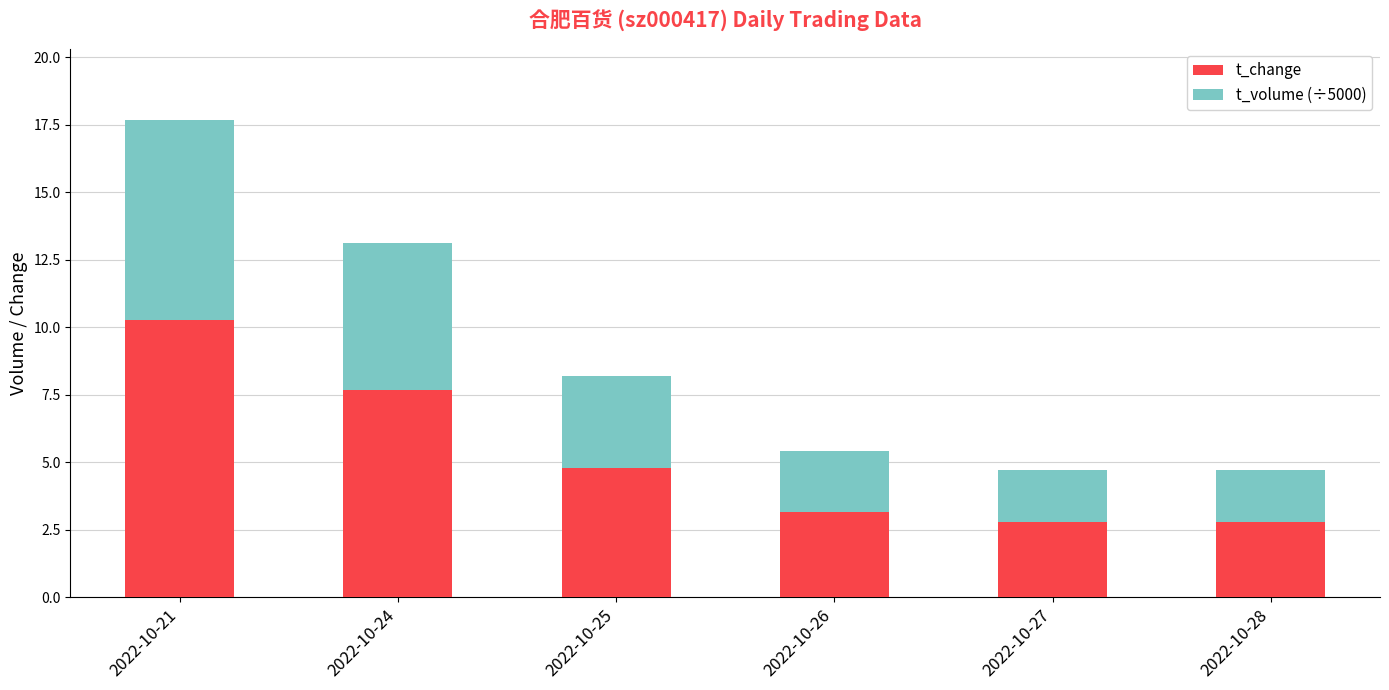

Reading left to right, transcribe the values for t_change.

2022-10-21=10.3	2022-10-24=7.7	2022-10-25=4.8	2022-10-26=3.2	2022-10-27=2.8	2022-10-28=2.8